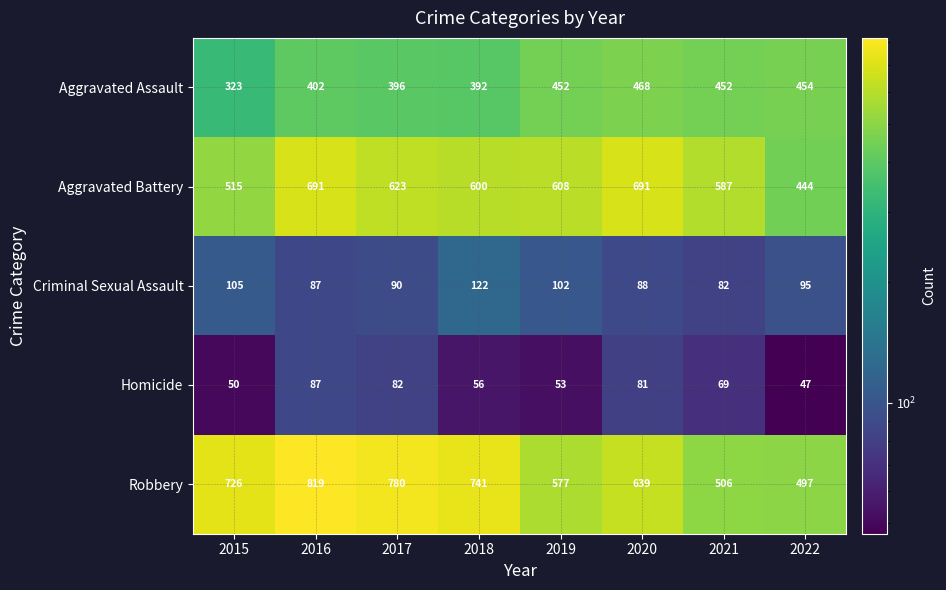

What is the sum of all Aggravated Assault values?

3339